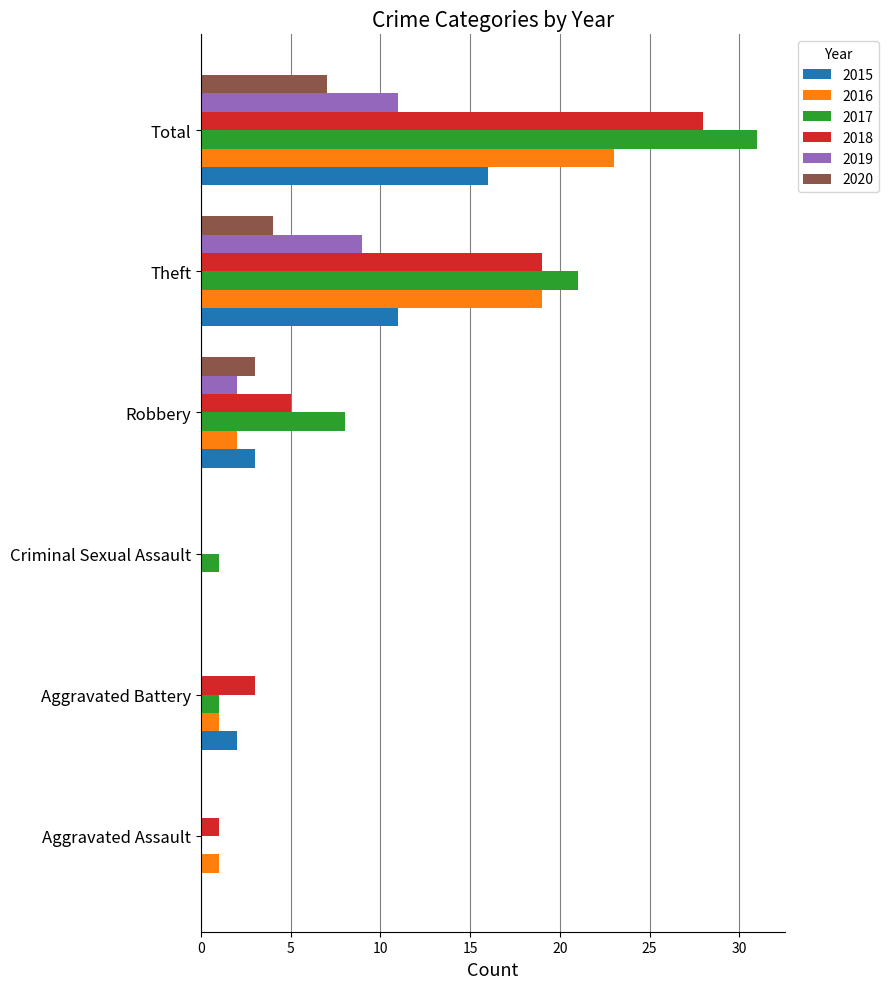

What is the approximate value of 2017 at Total?

31